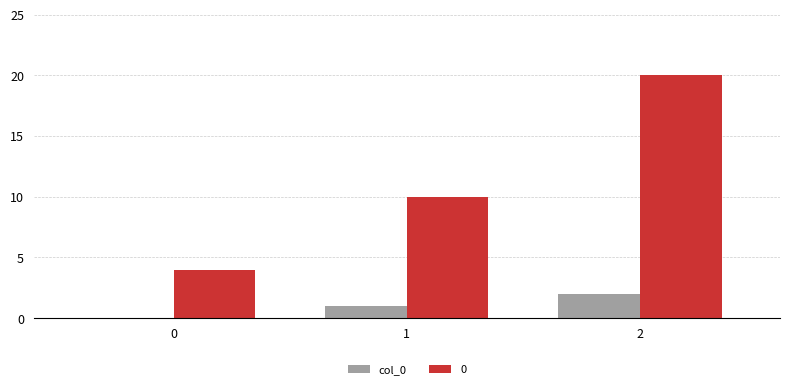

Is it true that 0 equals 6 at 0?

False